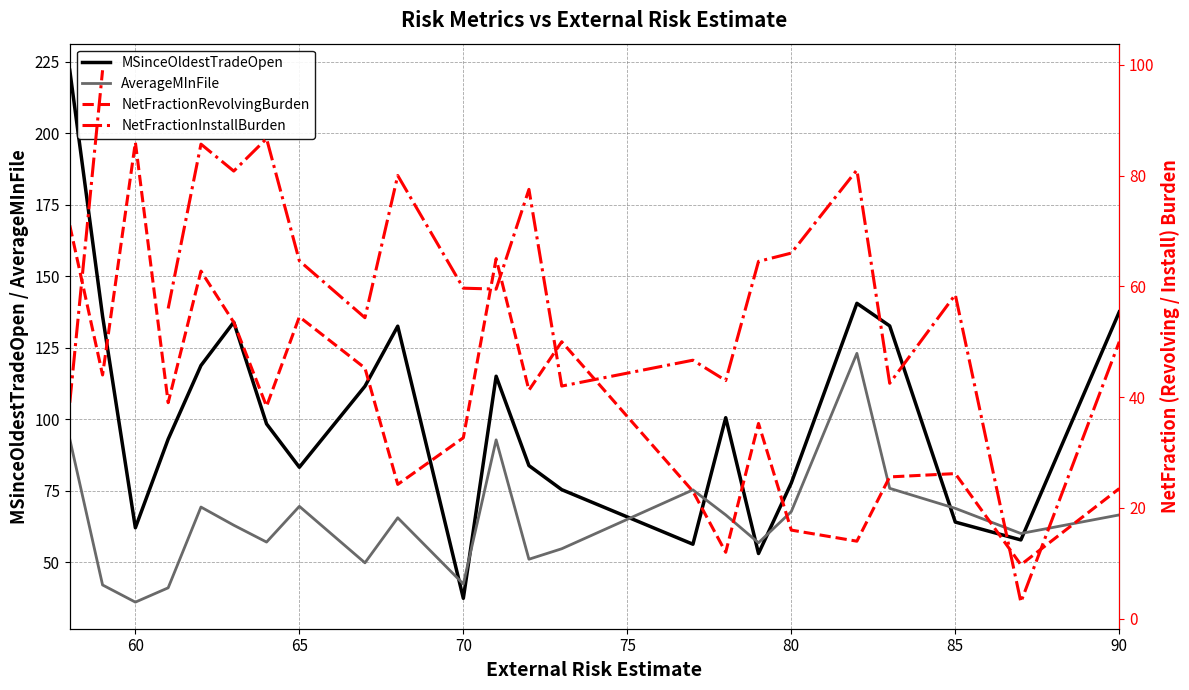

How many data points in MSinceOldestTradeOpen are above 98?

12